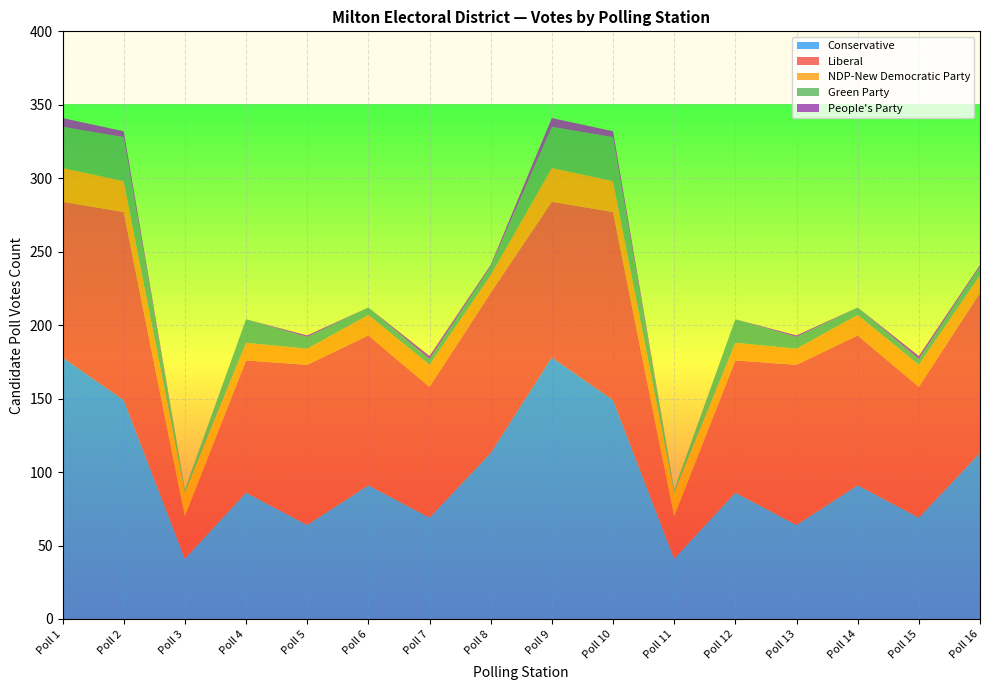

Reading left to right, list all the values displayed in this chart.

Conservative: Poll 1=178	Poll 2=149	Poll 3=41	Poll 4=86	Poll 5=64	Poll 6=91	Poll 7=69	Poll 8=113	Poll 9=178	Poll 10=149	Poll 11=41	Poll 12=86	Poll 13=64	Poll 14=91	Poll 15=69	Poll 16=113
Liberal: Poll 1=106	Poll 2=128	Poll 3=29	Poll 4=90	Poll 5=109	Poll 6=102	Poll 7=89	Poll 8=109	Poll 9=106	Poll 10=128	Poll 11=29	Poll 12=90	Poll 13=109	Poll 14=102	Poll 15=89	Poll 16=109
NDP-New Democratic Party: Poll 1=23	Poll 2=21	Poll 3=16	Poll 4=12	Poll 5=11	Poll 6=14	Poll 7=15	Poll 8=12	Poll 9=23	Poll 10=21	Poll 11=16	Poll 12=12	Poll 13=11	Poll 14=14	Poll 15=15	Poll 16=12
Green Party: Poll 1=28	Poll 2=30	Poll 3=2	Poll 4=16	Poll 5=8	Poll 6=5	Poll 7=4	Poll 8=6	Poll 9=28	Poll 10=30	Poll 11=2	Poll 12=16	Poll 13=8	Poll 14=5	Poll 15=4	Poll 16=6
People's Party: Poll 1=6	Poll 2=4	Poll 3=0	Poll 4=0	Poll 5=1	Poll 6=0	Poll 7=2	Poll 8=1	Poll 9=6	Poll 10=4	Poll 11=0	Poll 12=0	Poll 13=1	Poll 14=0	Poll 15=2	Poll 16=1